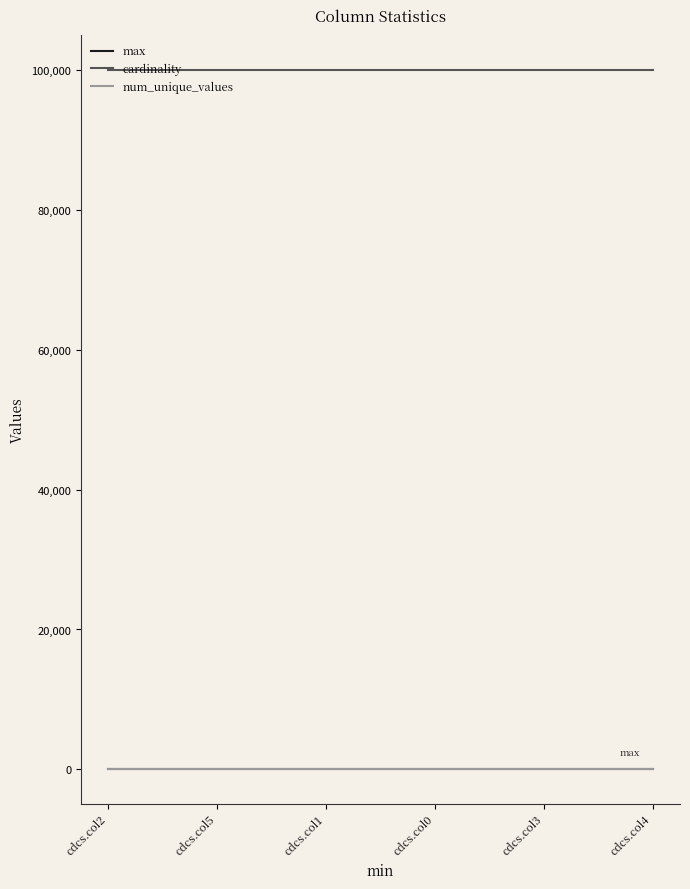

Is the value of num_unique_values at cdcs.col4 greater than the value of cardinality at cdcs.col2?

No